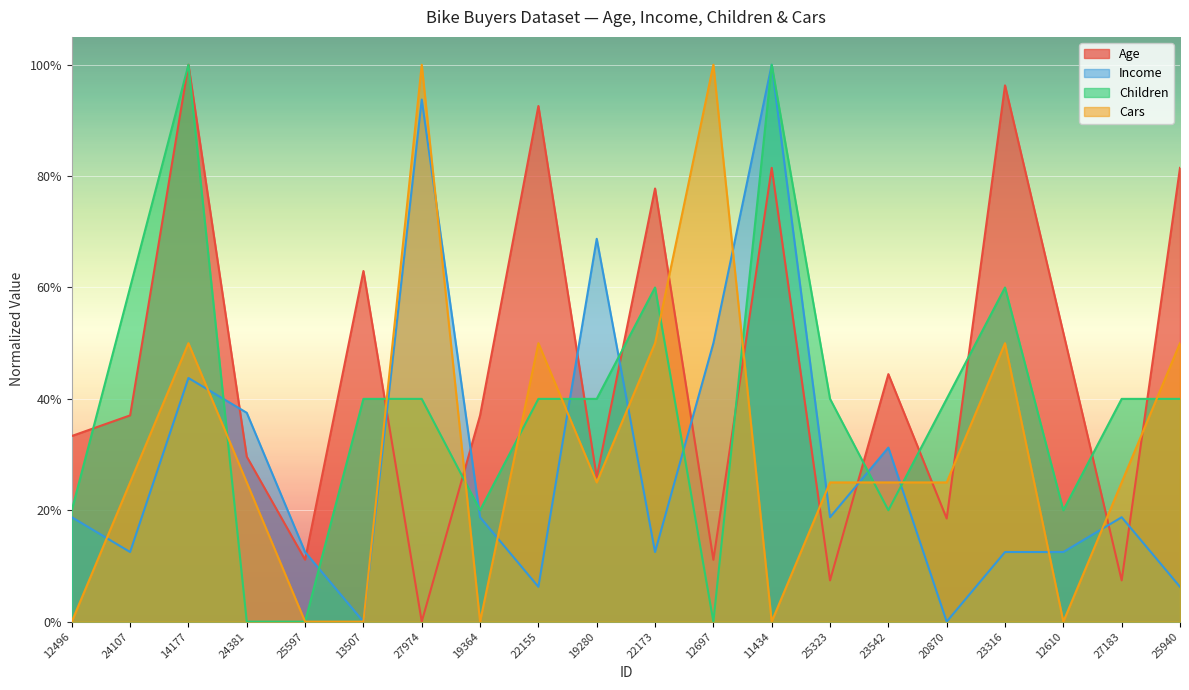

At which category does Income reach its first local valley?

24107